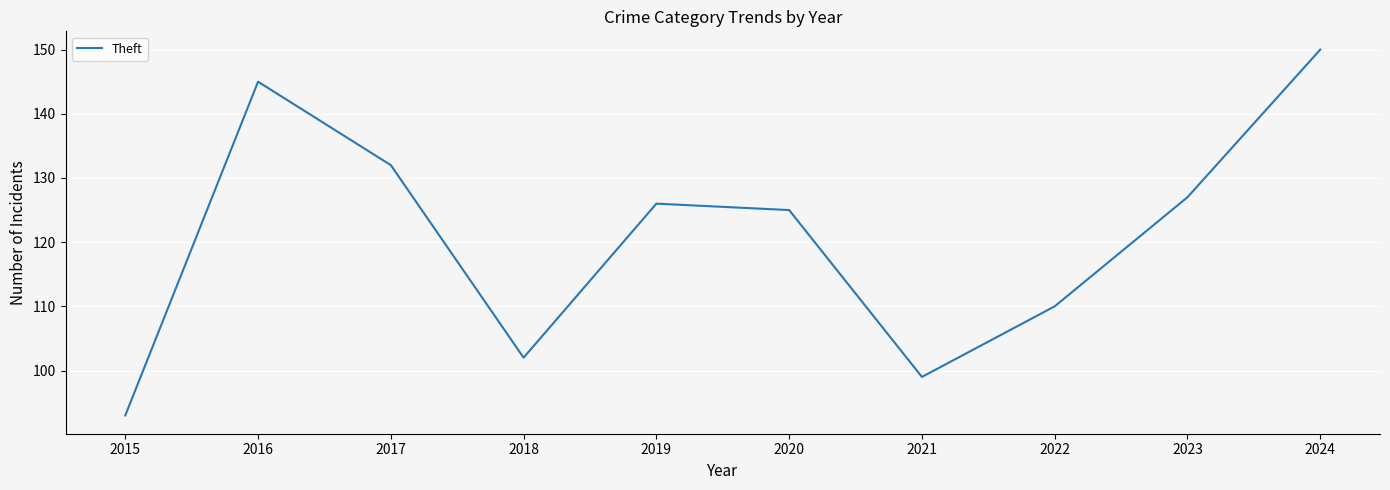

List the labels in order of value, smallest first.

2015, 2021, 2018, 2022, 2020, 2019, 2023, 2017, 2016, 2024